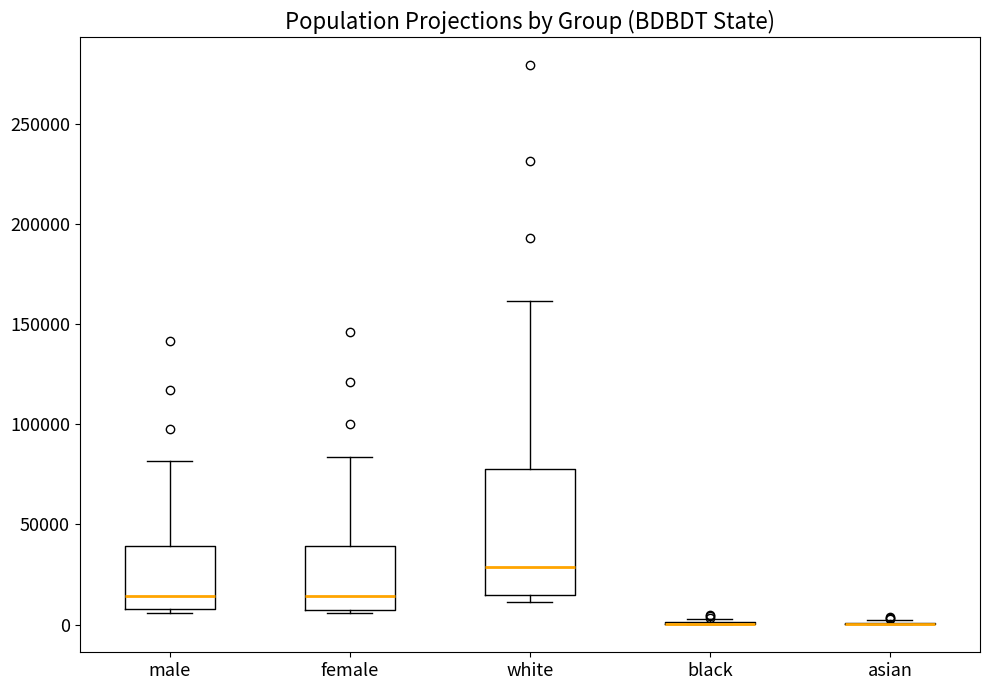

Reading left to right, transcribe this box plot: for each box, give where its median line is, the range the box spans, and where its two whiskers end, as read against the y-axis. The values are not printed on the chart, so give them approximately, as read against the axis.

male: median 15000, box 10000 to 40000, whiskers 5000 to 80000
female: median 15000, box 5000 to 40000, whiskers 5000 (just below the box's lower edge) to 85000
white: median 30000, box 15000 to 80000, whiskers 10000 to 160000
black: box collapsed to a line at 0, whiskers 0 to 5000
asian: box collapsed to a line at 0, whiskers 0 to 0